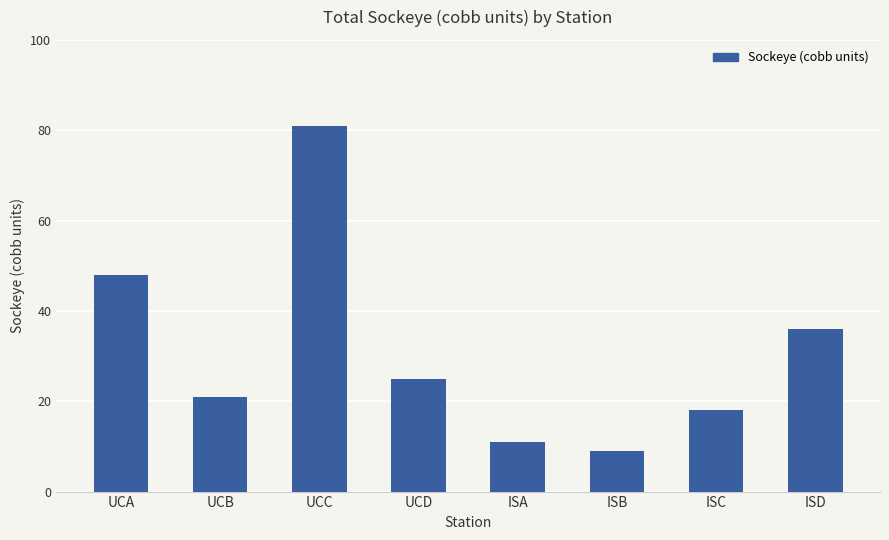

What position from the left is UCA?

1